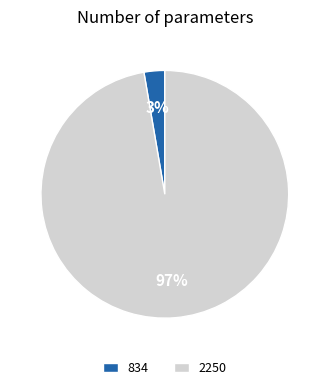

Is it true that 2250 is 90% of the pie?

False